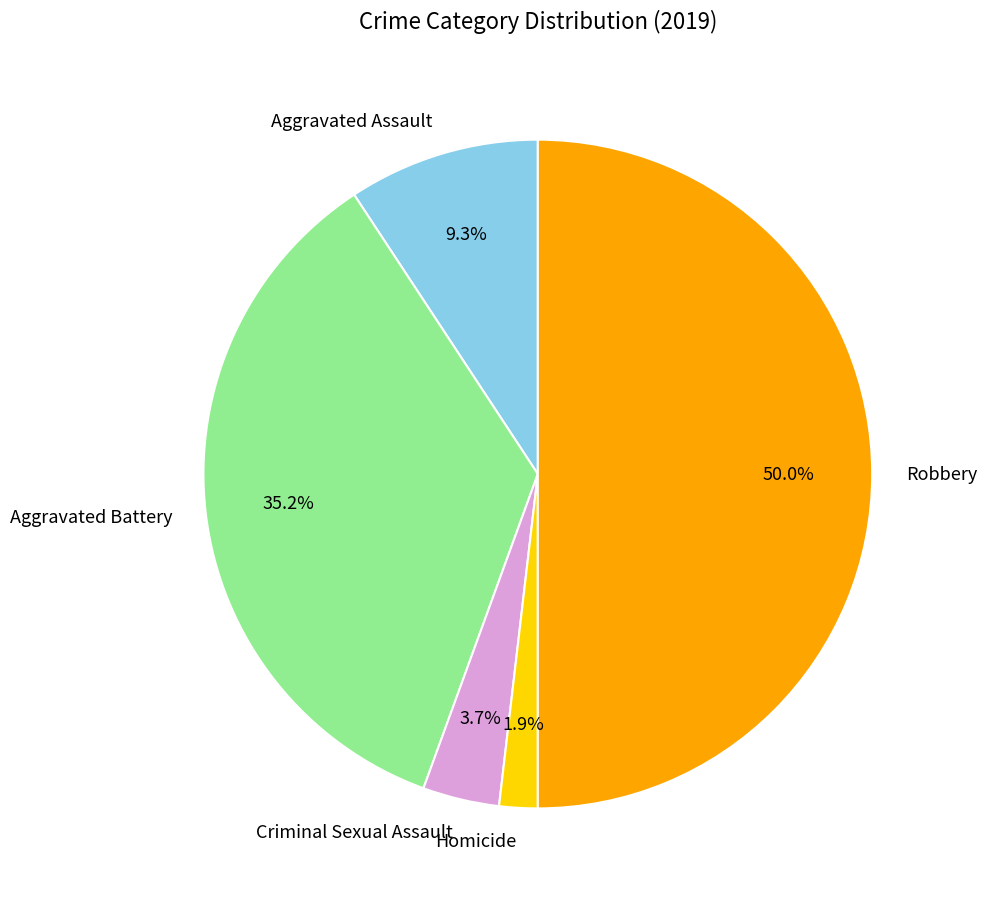

True or false: Criminal Sexual Assault accounts for 4% of the total.

True